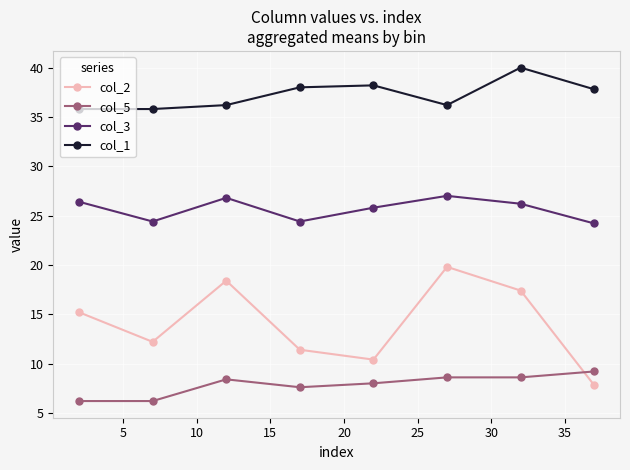

What is the maximum value for col_2?

19.8